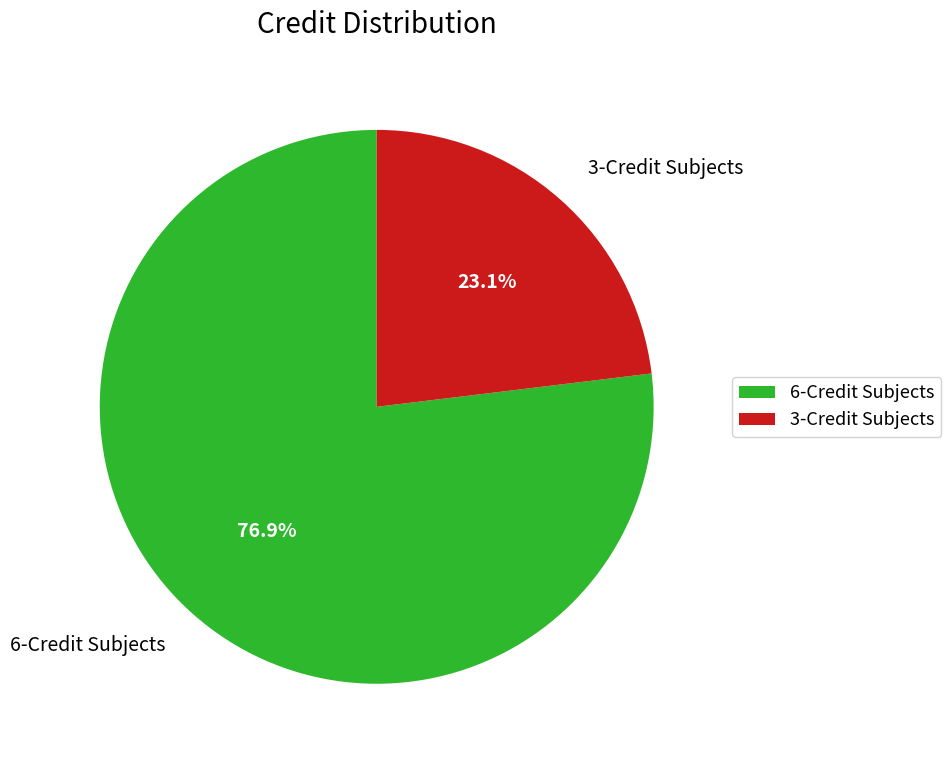

To the nearest percent, what is the average slice percentage?

50%